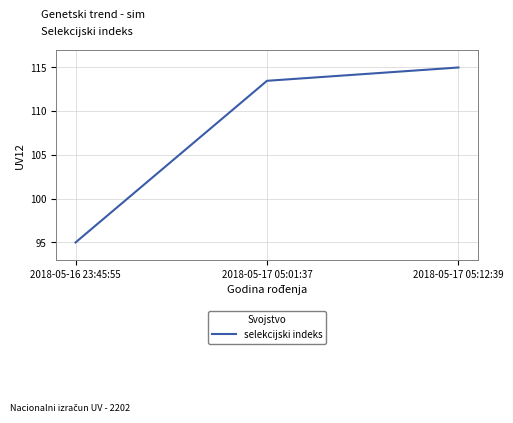

Is it true that the value at 2018-05-16 23:45:55 is 95.0?

True